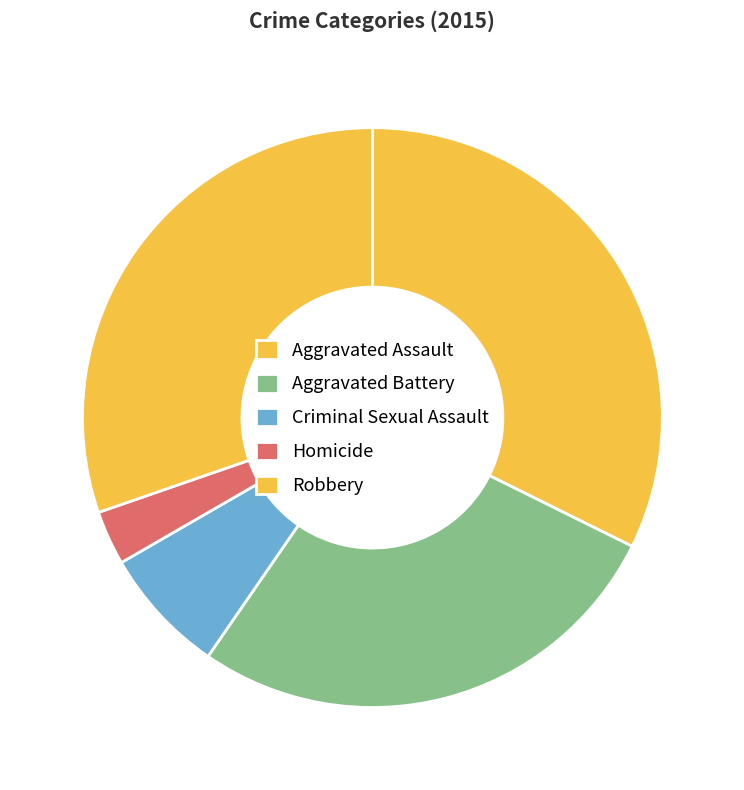

The Homicide slice represents 1% of the pie. True or false?

False